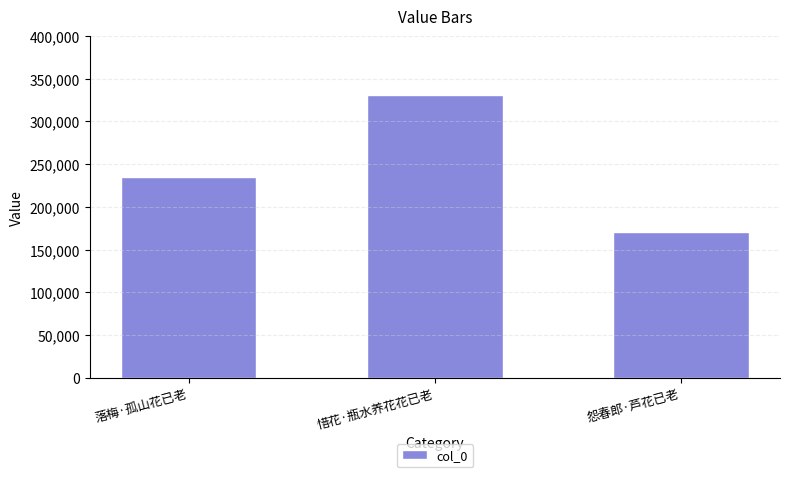

What is the change in value from 落梅·孤山花已老 to 惜花·瓶水养花花已老?

+96674